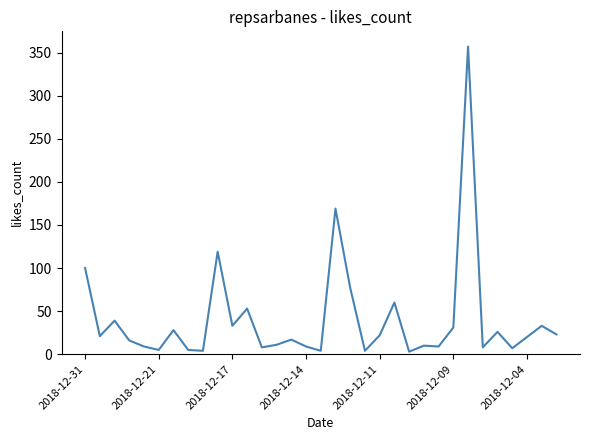

What is the maximum value shown in the chart?

357